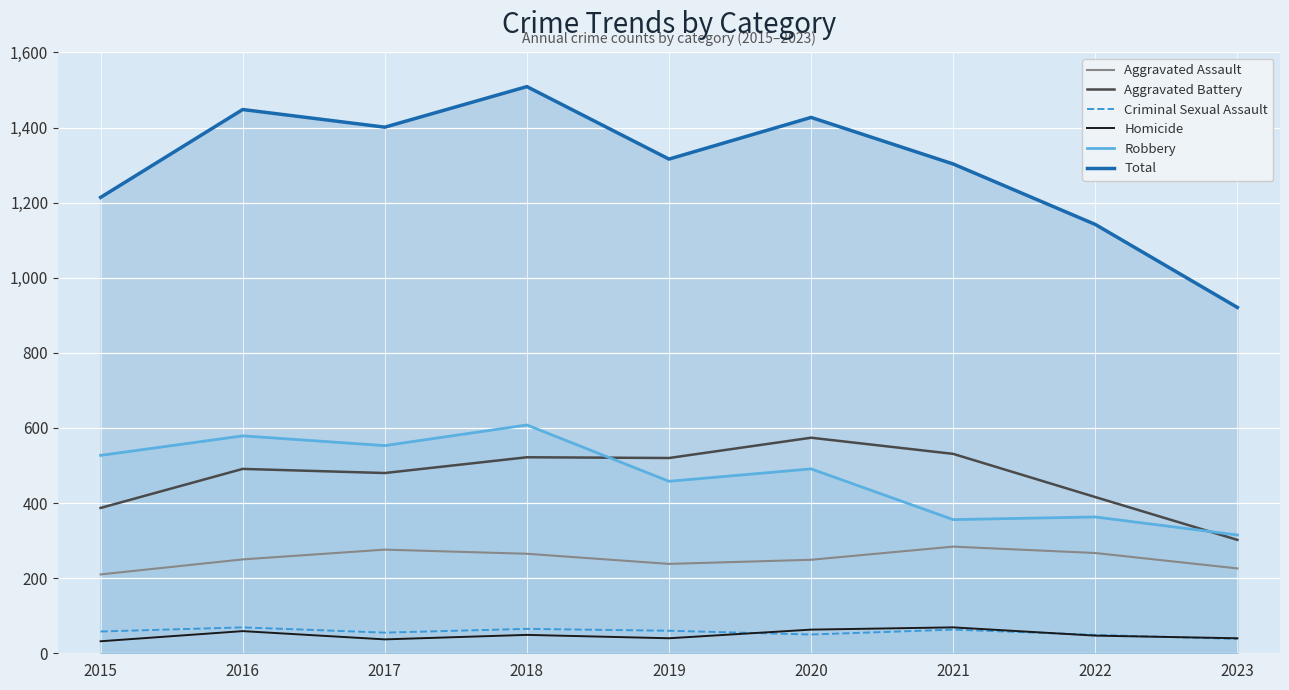

At which label is Total closest to 1215?

2015